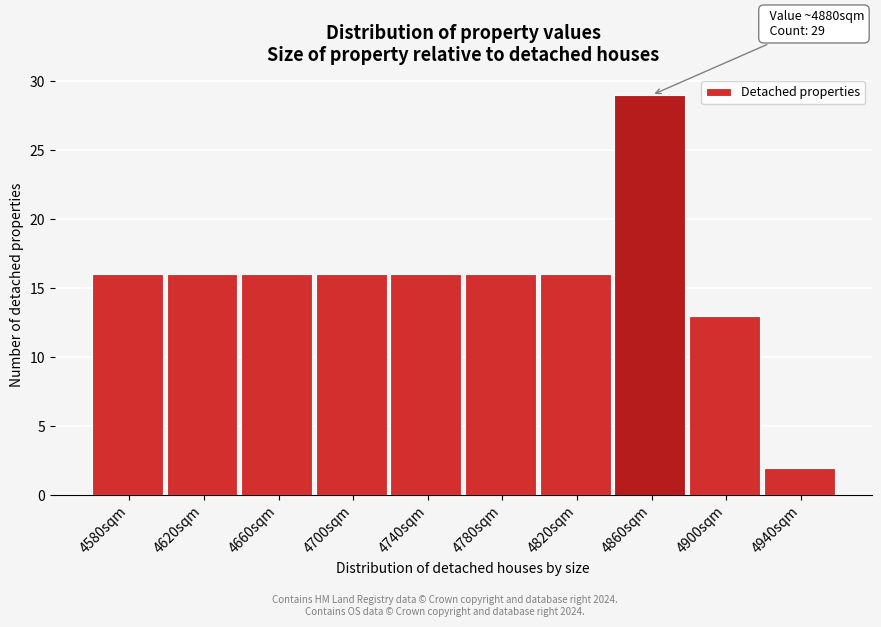

Reading left to right, what are all the values shown in this chart?

16	16	16	16	16	16	16	29	13	2